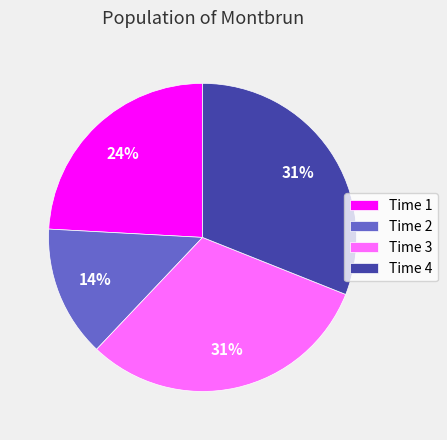

Between Time 2 and Time 4, which is larger?

Time 4